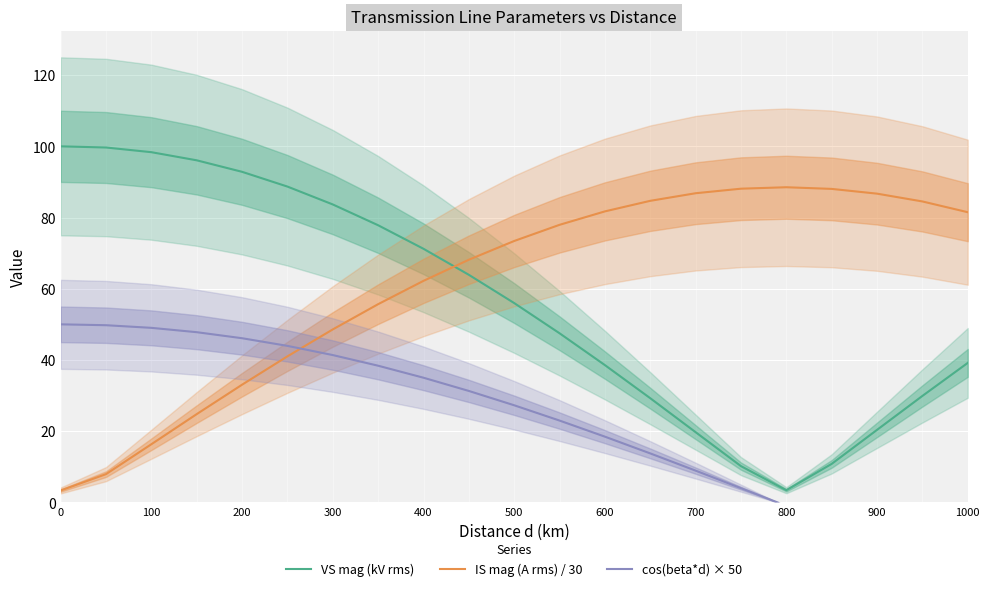

How many interior local peaks does the IS mag (A rms) / 30 series have?

1